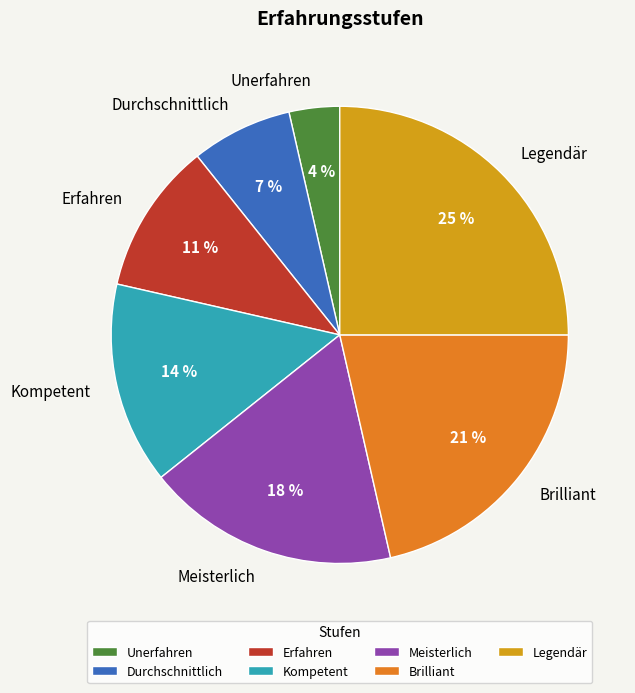

Do Legendär and Erfahren together represent more than half of the pie?

No